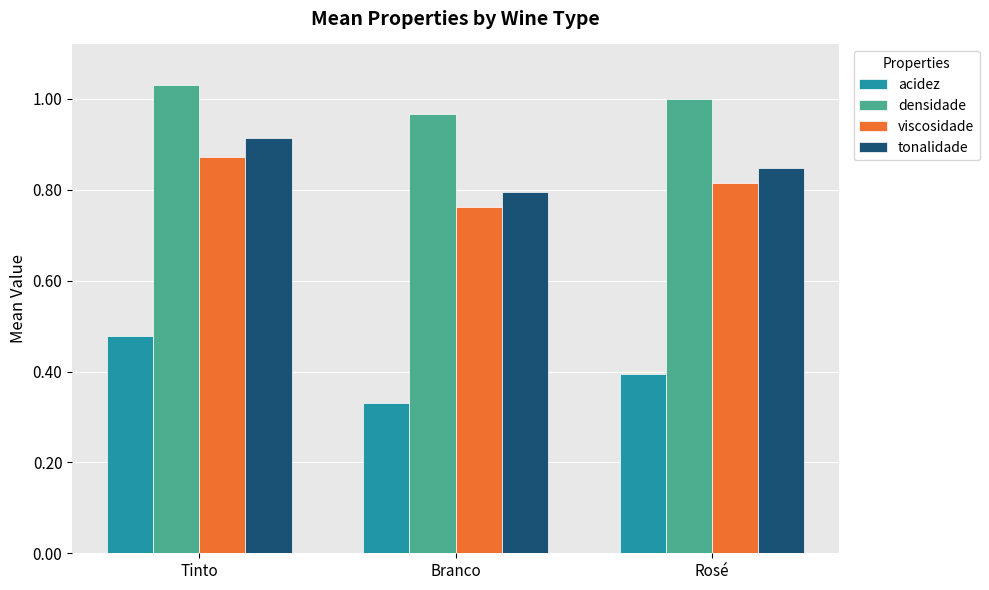

Which category has the highest value across all series?

Tinto